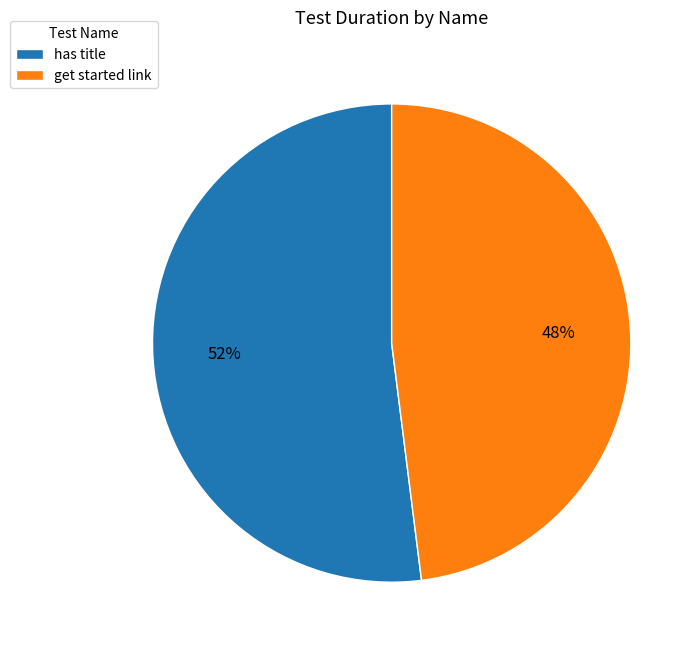

Rank the categories by value from highest to lowest.

has title, get started link